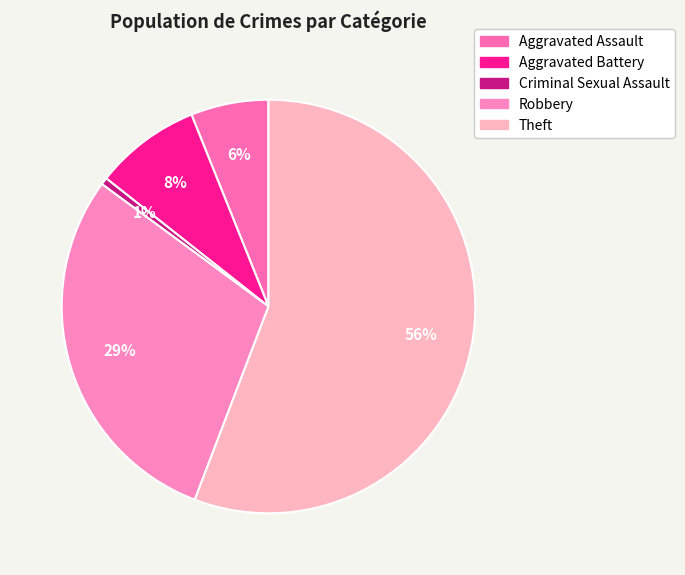

Which slice is the largest?

Theft